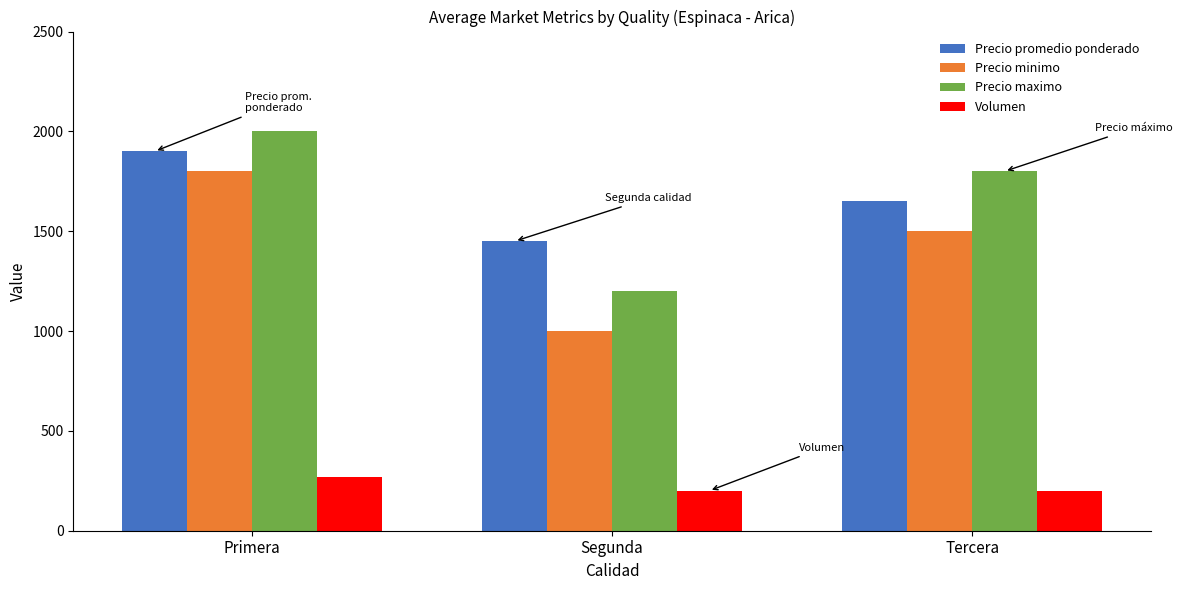

What is the minimum value shown in the chart?

200